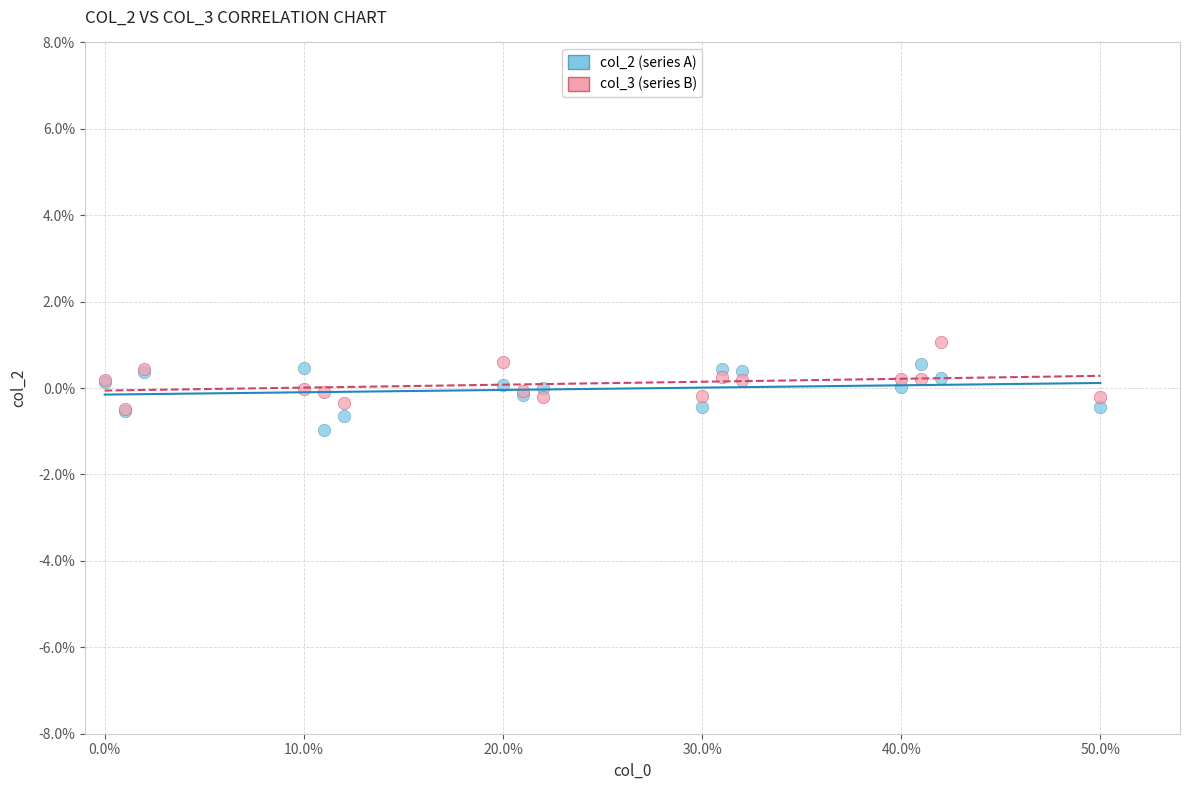

Which series reaches the minimum Y coordinate?

col_2 (series A)